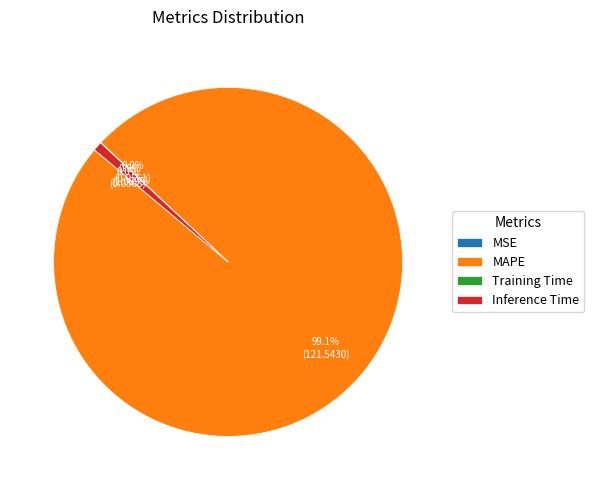

Which has a higher value, Inference Time or MAPE?

MAPE